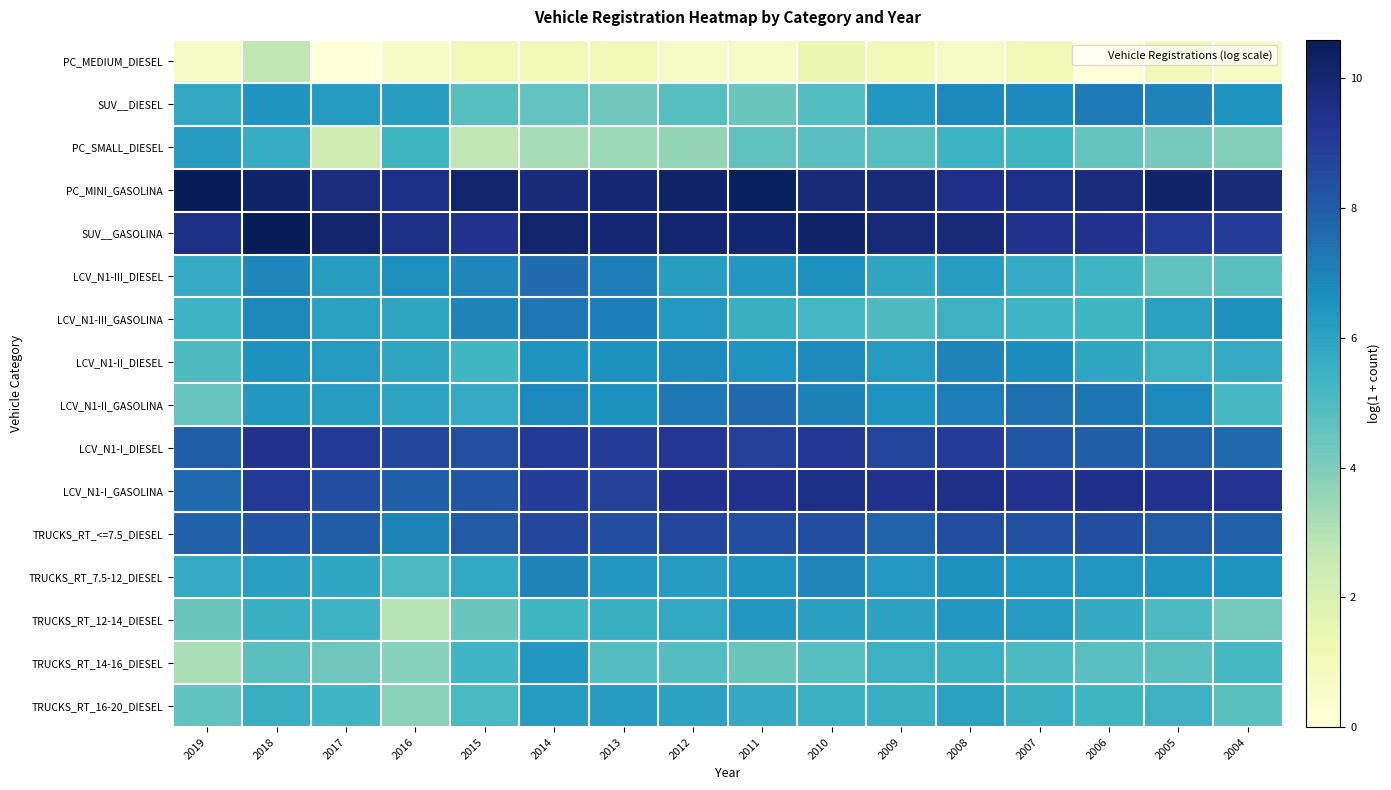

At which category is the sum across all series the highest?

2018